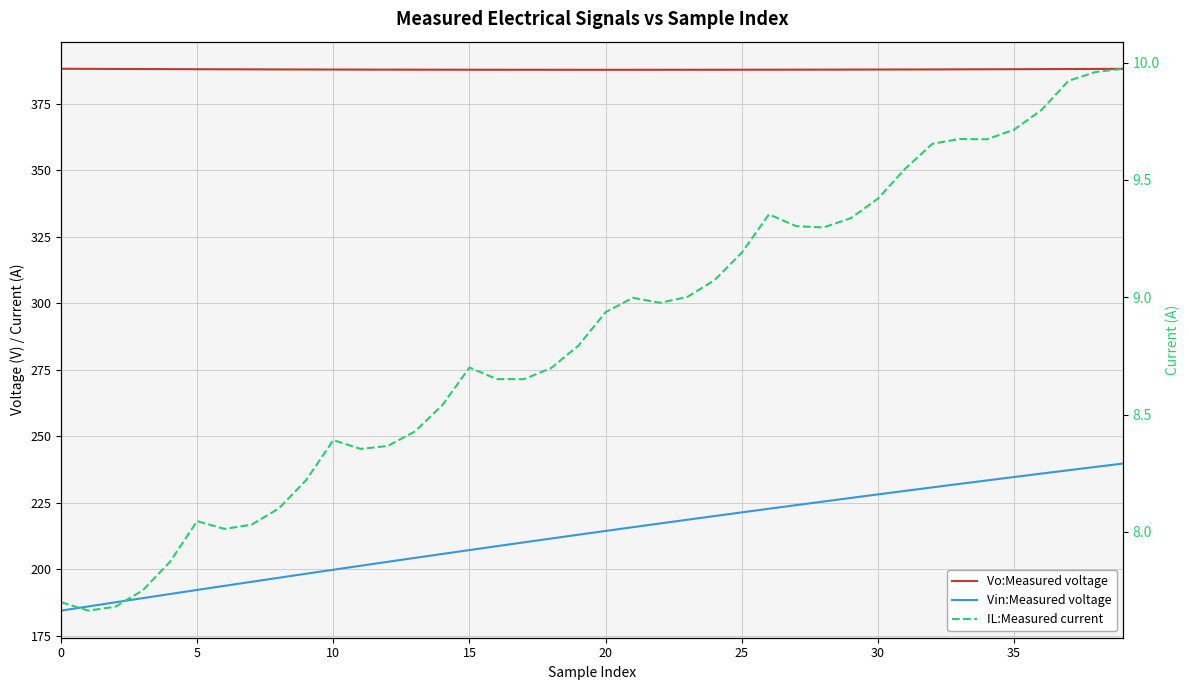

Which series has the largest total across all categories?

Vo:Measured voltage